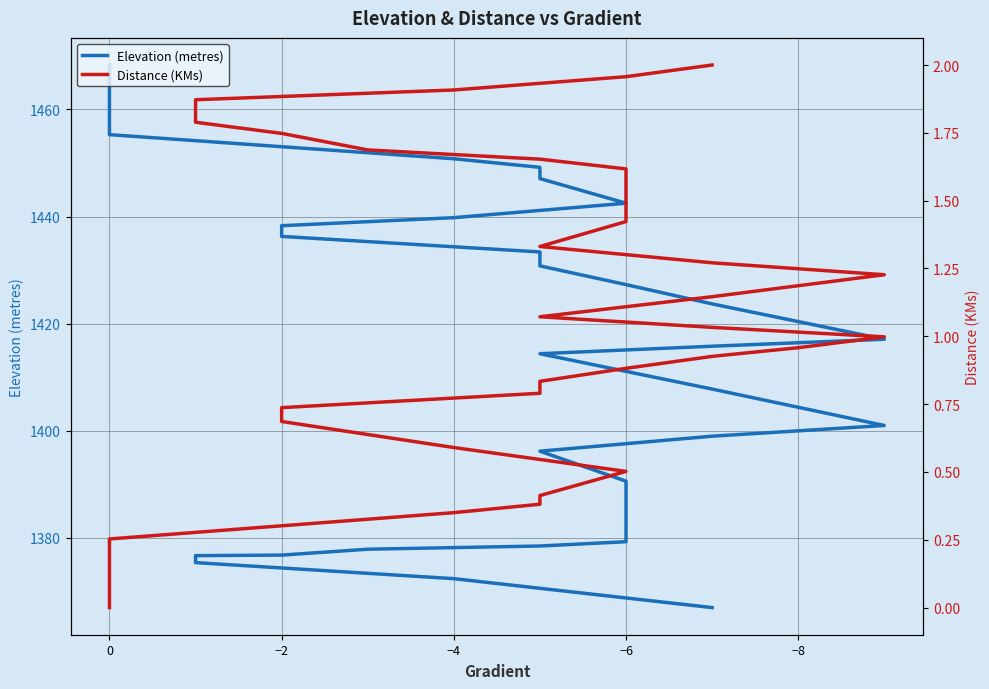

Does the chart display data point markers on the line(s)?

No